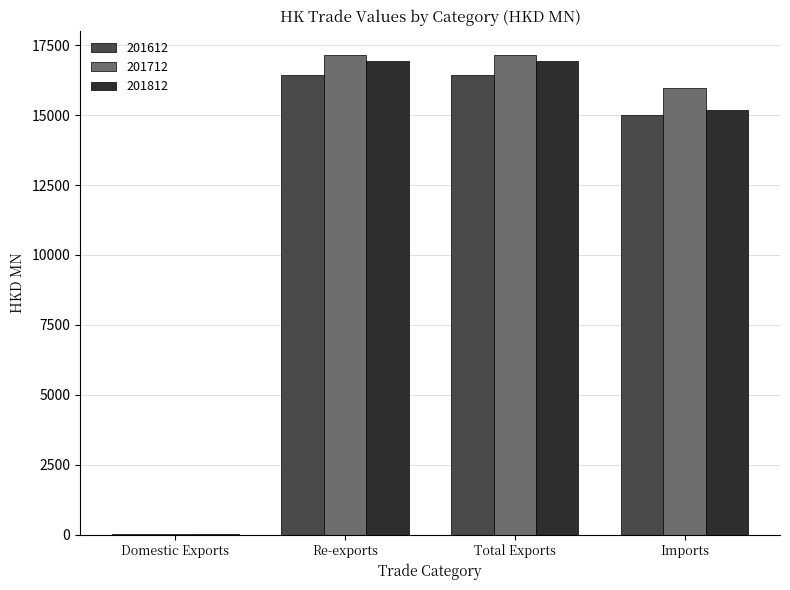

True or false: 201712 has a value of 4.6 at Domestic Exports.

True